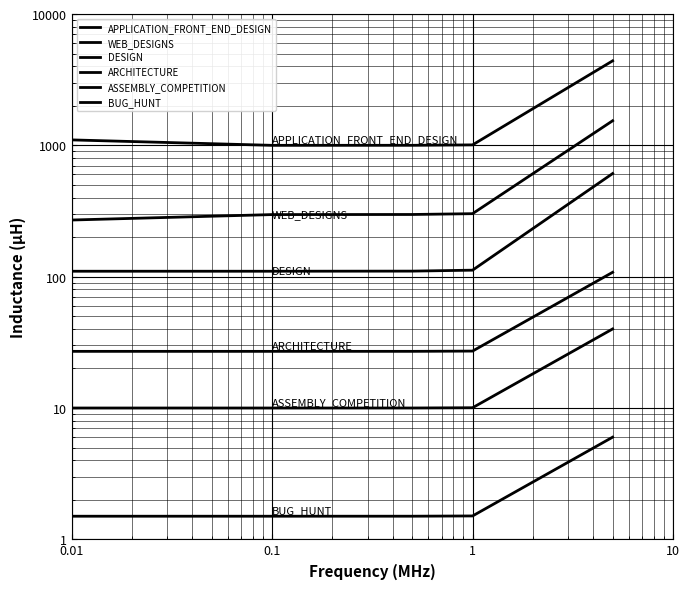

What are all the series names shown in the legend?

APPLICATION_FRONT_END_DESIGN, WEB_DESIGNS, DESIGN, ARCHITECTURE, ASSEMBLY_COMPETITION, BUG_HUNT